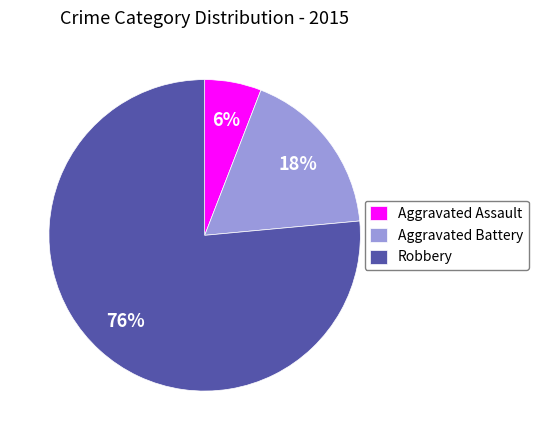

The Aggravated Assault slice represents 6% of the pie. True or false?

True